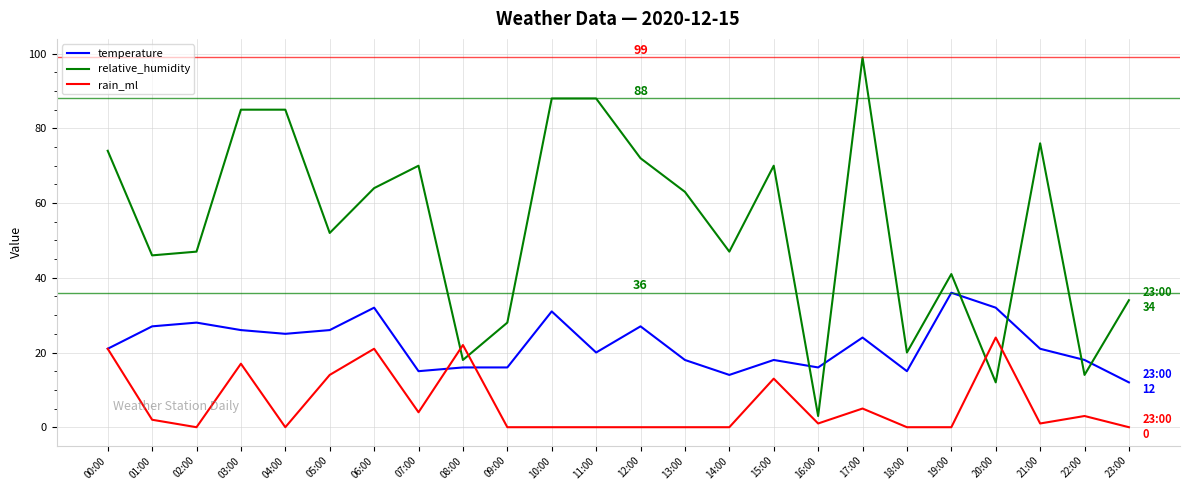

What is the greatest value displayed?

99